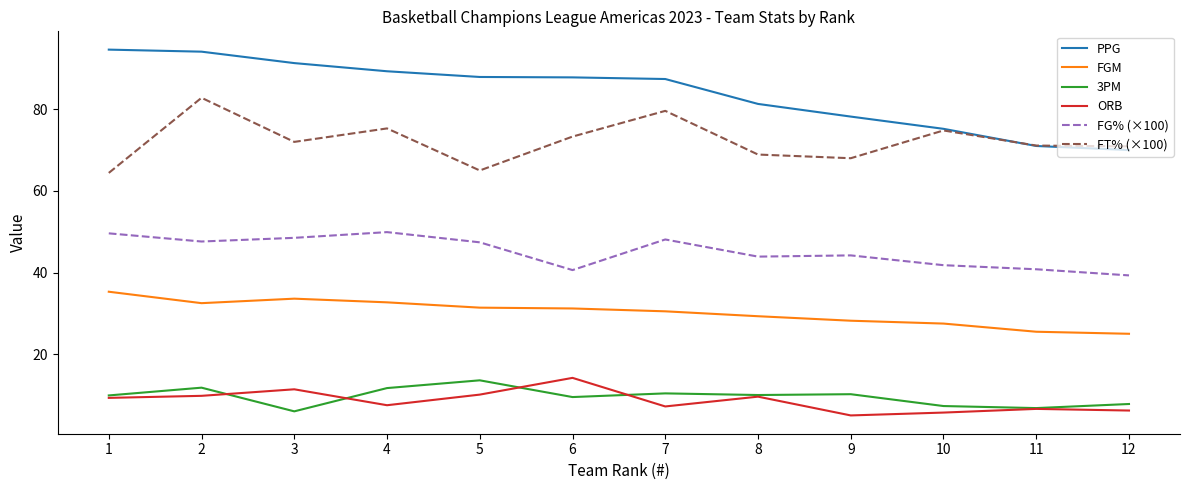

At 9, list the series in order from smallest to largest.

ORB, 3PM, FGM, FG% (×100), FT% (×100), PPG